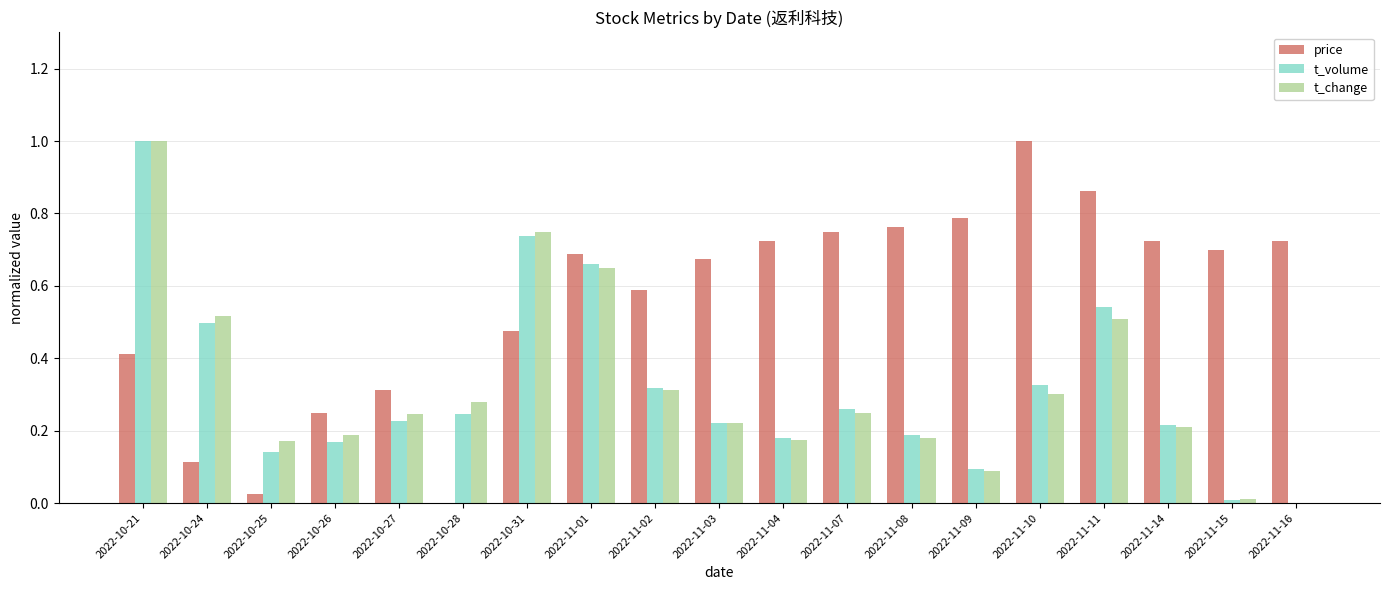

Between 2022-10-27 and 2022-11-01, which series saw the biggest shift?

t_volume